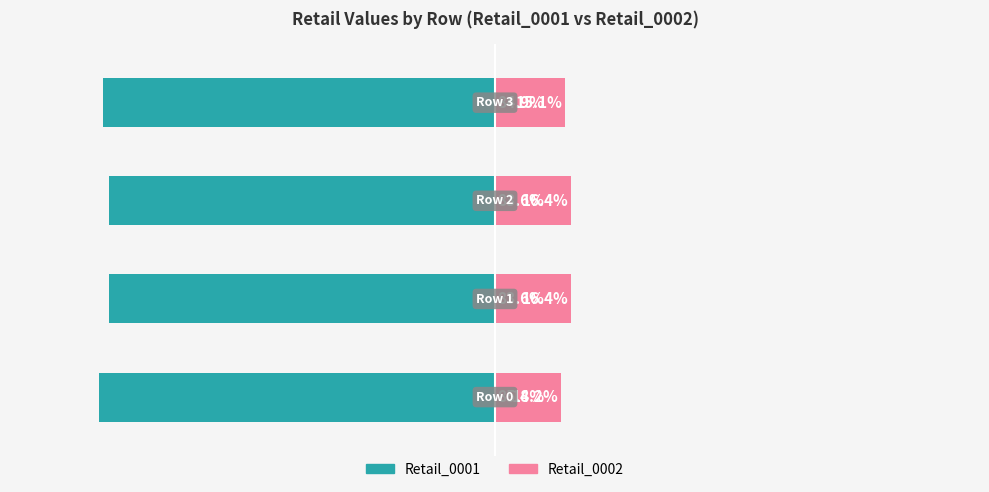

What is the spread (max minus min) of values at 0?

100.0